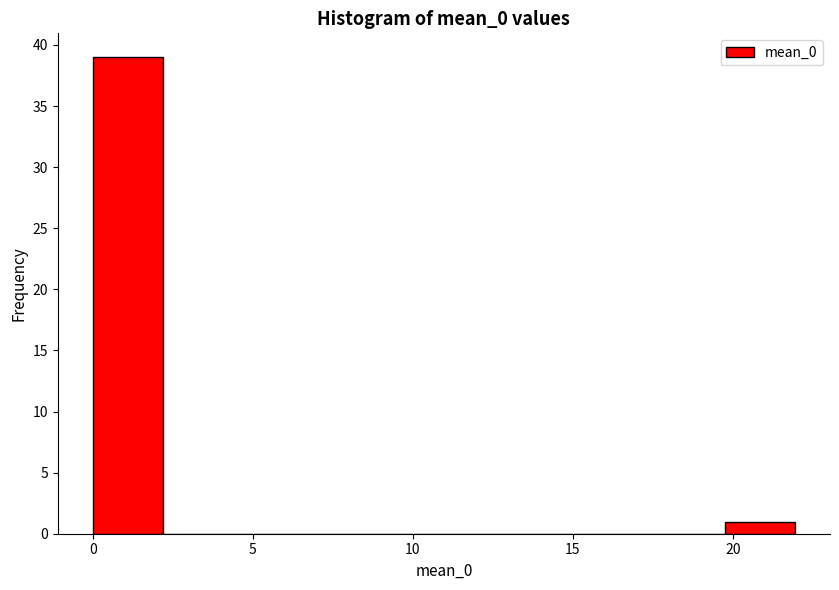

Over which range of the x-axis is the bar tallest?

0.0 to 2.0